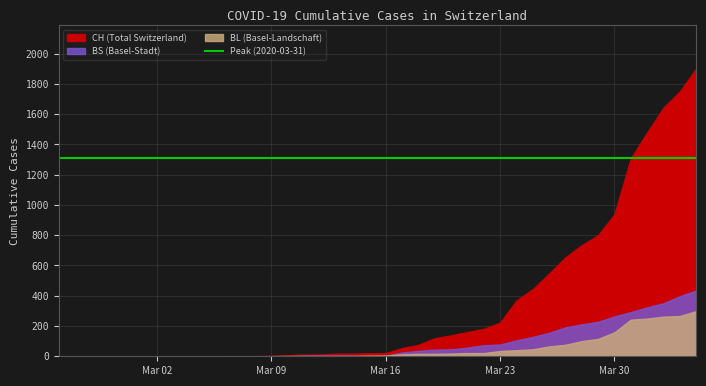

Reading left to right, transcribe all the data shown in this chart.

CH: 0=0	1=0	2=0	3=0	4=0	5=0	6=0	7=0	8=0	9=0	10=1	11=1	12=1	13=3	14=7	15=11	16=12	17=17	18=17	19=20	20=21	21=54	22=75	23=119	24=138	25=160	26=181	27=222	28=368	29=443	30=546	31=654	32=734	33=800	34=938	35=1307	36=1478	37=1643	38=1749	39=1901
BL: 0=0	1=0	2=0	3=0	4=0	5=0	6=0	7=0	8=0	9=0	10=0	11=0	12=0	13=1	14=2	15=2	16=2	17=2	18=2	19=5	20=5	21=13	22=16	23=16	24=18	25=21	26=21	27=35	28=40	29=46	30=65	31=76	32=100	33=115	34=158	35=242	36=249	37=262	38=266	39=298
BS: 0=0	1=0	2=0	3=0	4=0	5=0	6=0	7=0	8=0	9=0	10=0	11=0	12=0	13=0	14=0	15=4	16=4	17=4	18=4	19=0	20=4	21=25	22=36	23=44	24=46	25=57	26=73	27=78	28=105	29=128	30=155	31=191	32=211	33=228	34=263	35=292	36=323	37=350	38=397	39=434